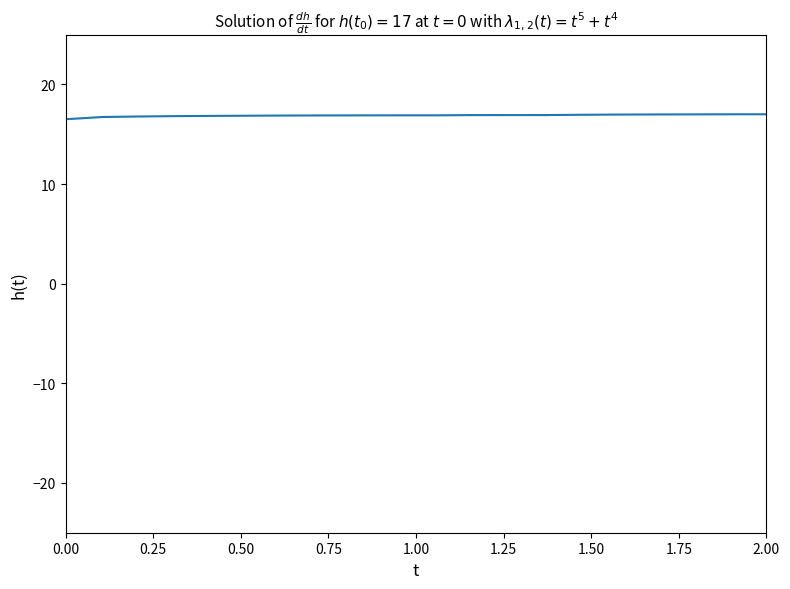

What is the maximum value shown in the chart?

17.0